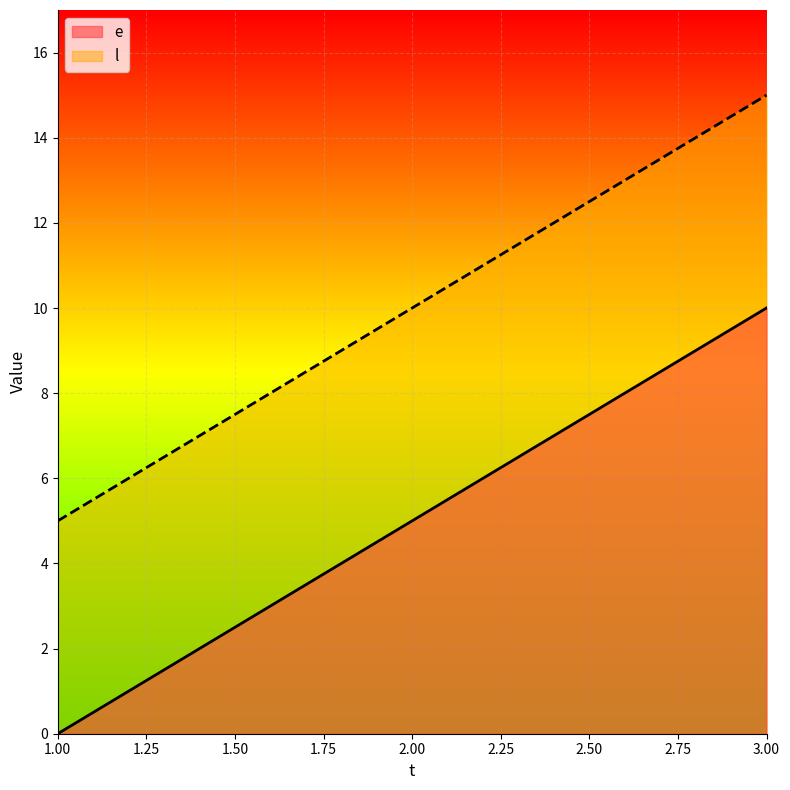

The e series shows 5 at 2.00. True or false?

True